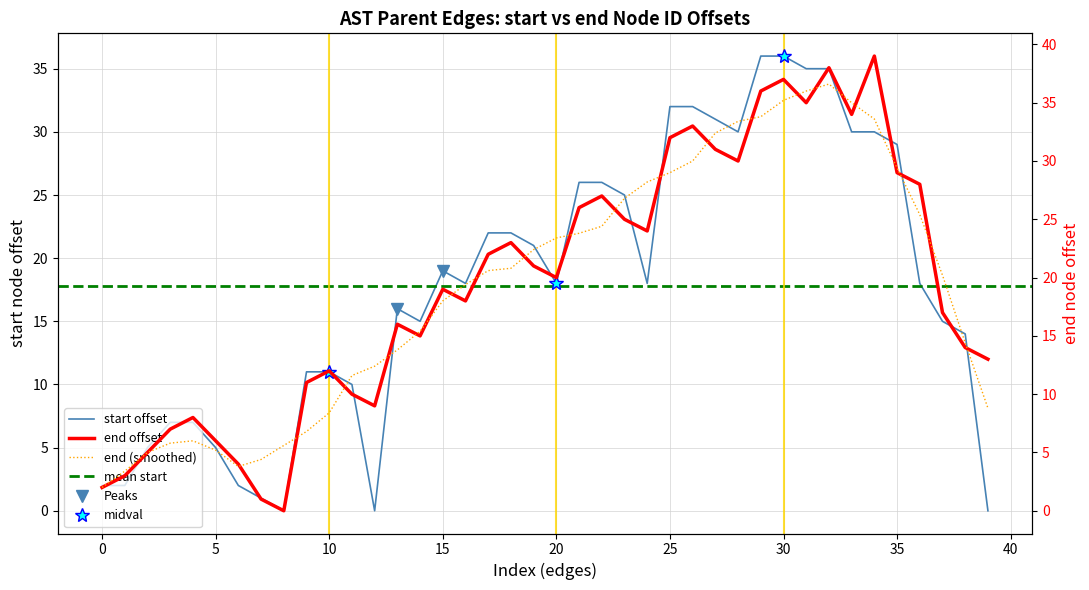

True or false: end and start intersect in this chart.

False